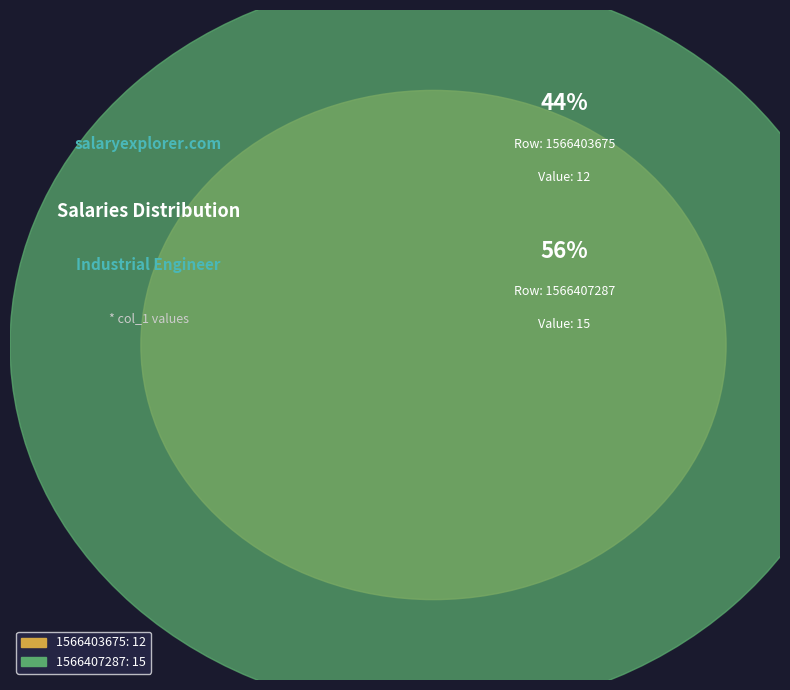

To the nearest percent, what is the average slice percentage?

50%